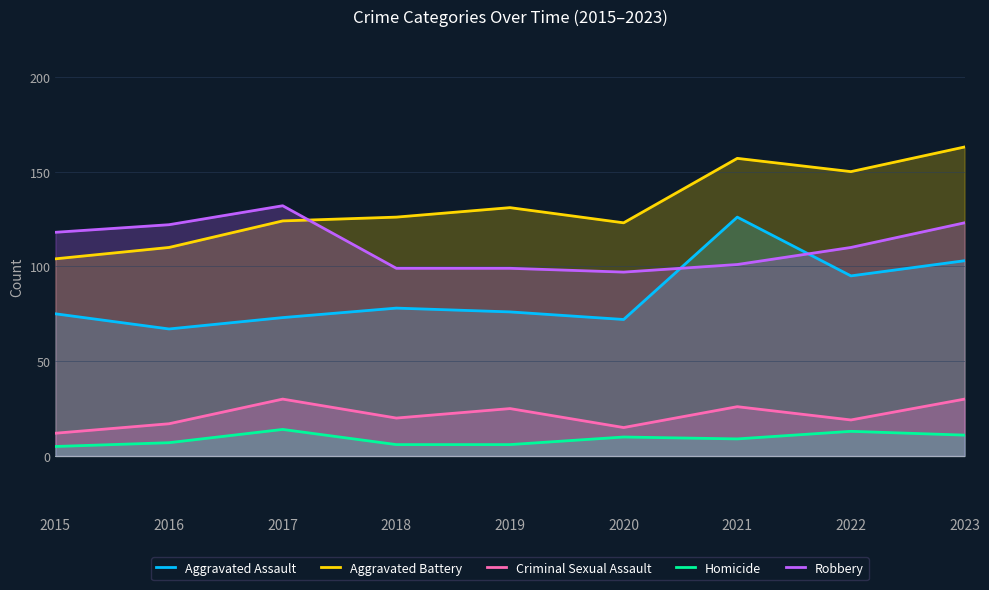

At how many categories does at least one series exceed 130?

5